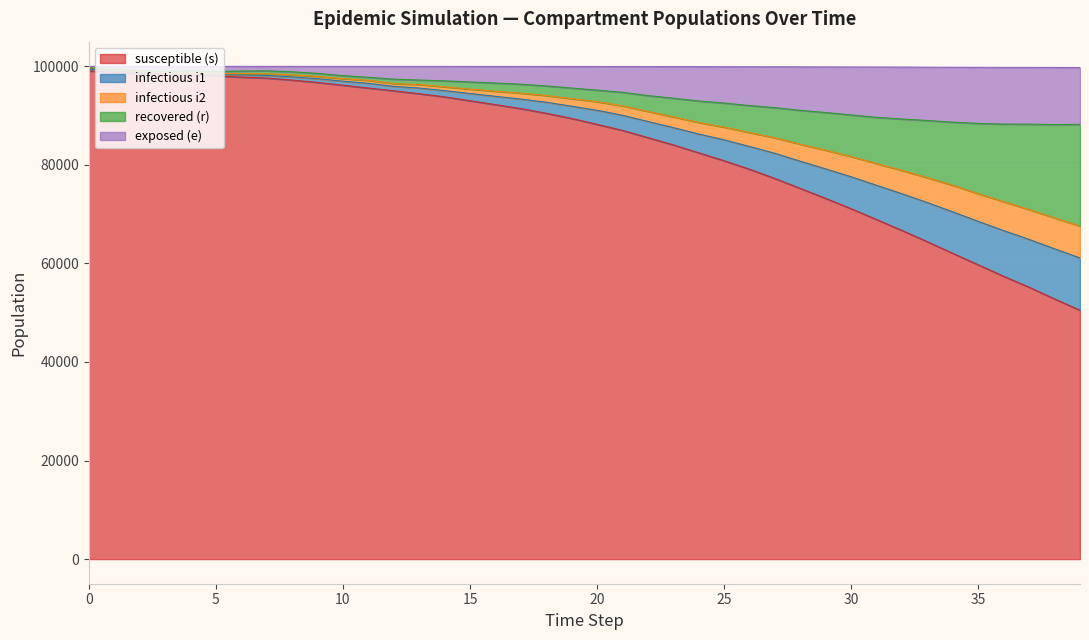

What is the difference between the exposed (e) values at 6 and 24?

6080